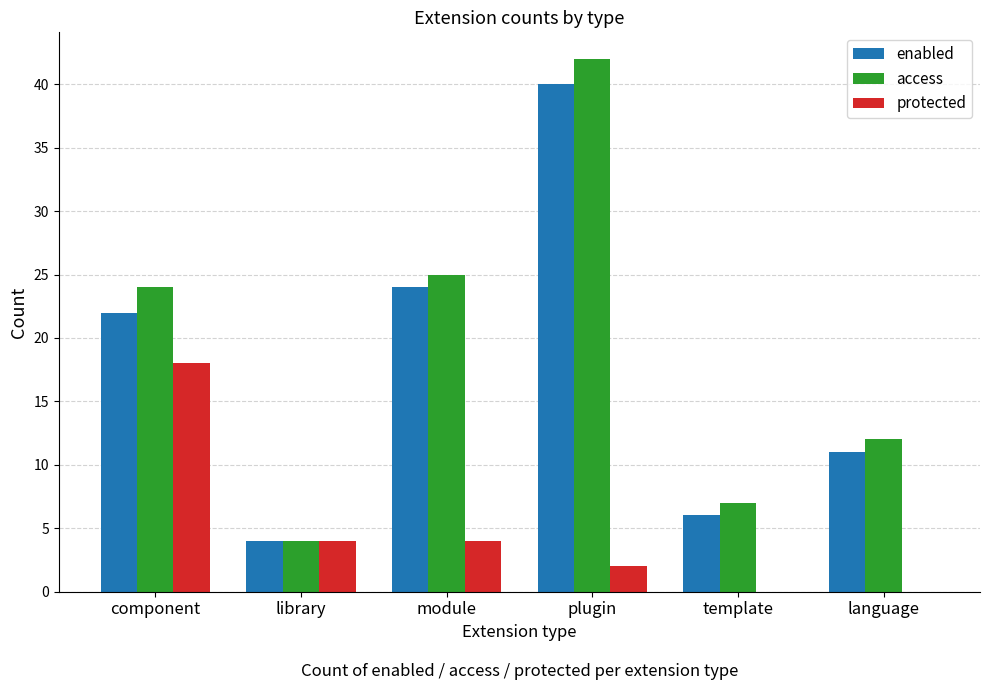

Does the chart contain stacked bars?

No